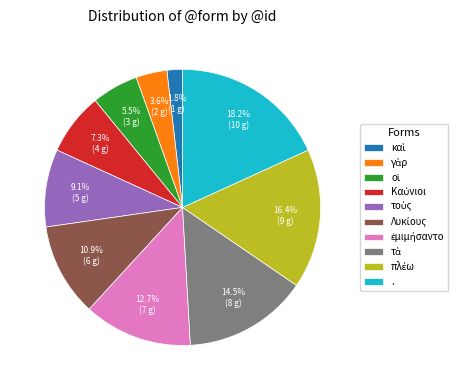

Which category has the biggest portion of the pie?

.